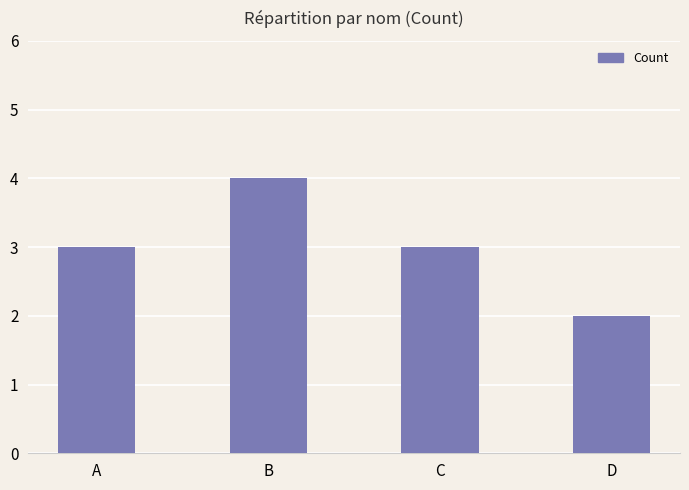

How many series are shown in this chart?

1